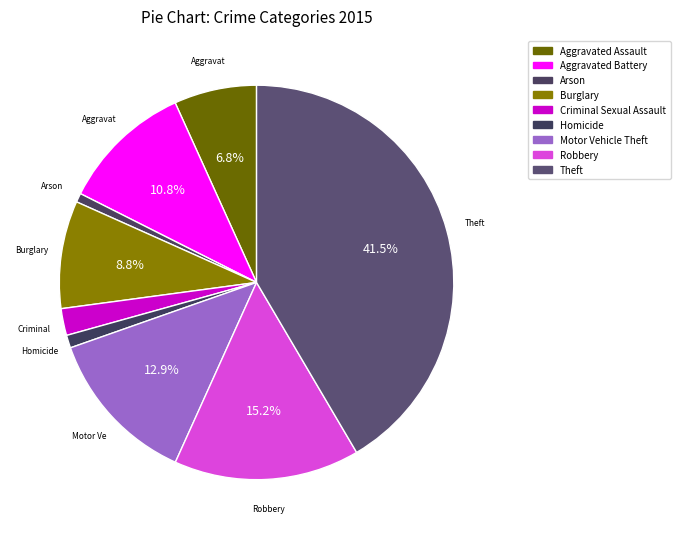

How many slices are in this pie chart?

9